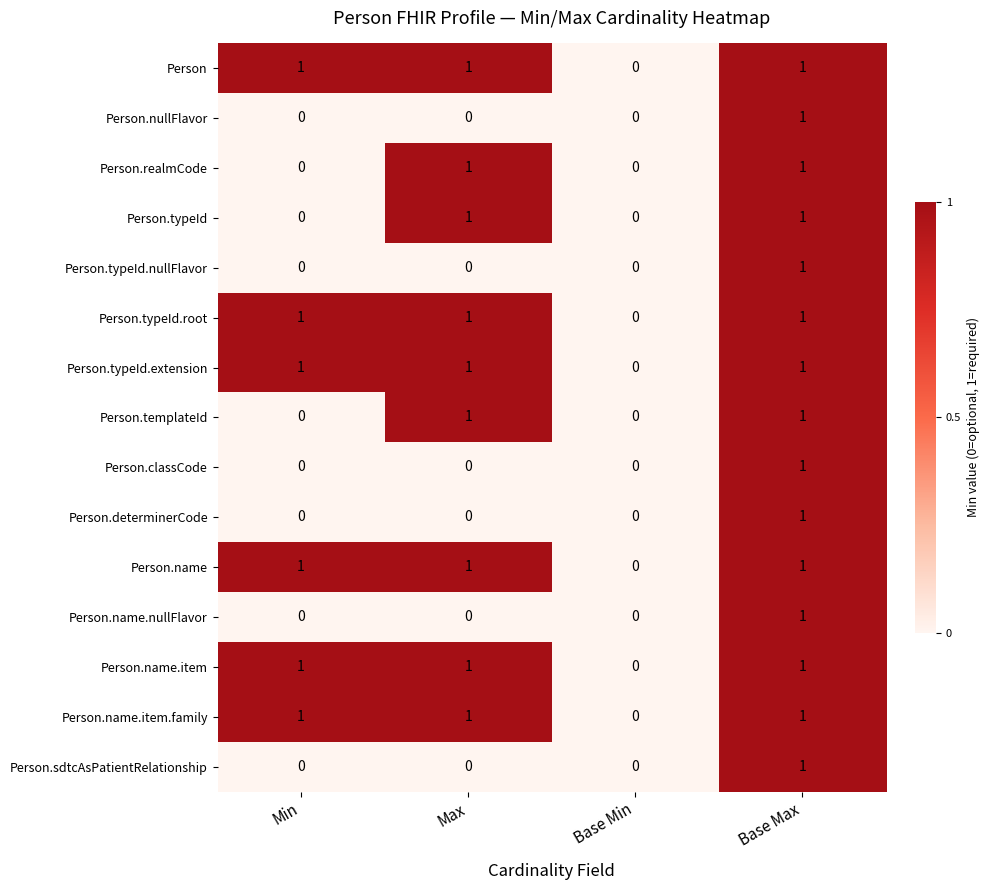

At which category is the sum across all series the highest?

Base Max